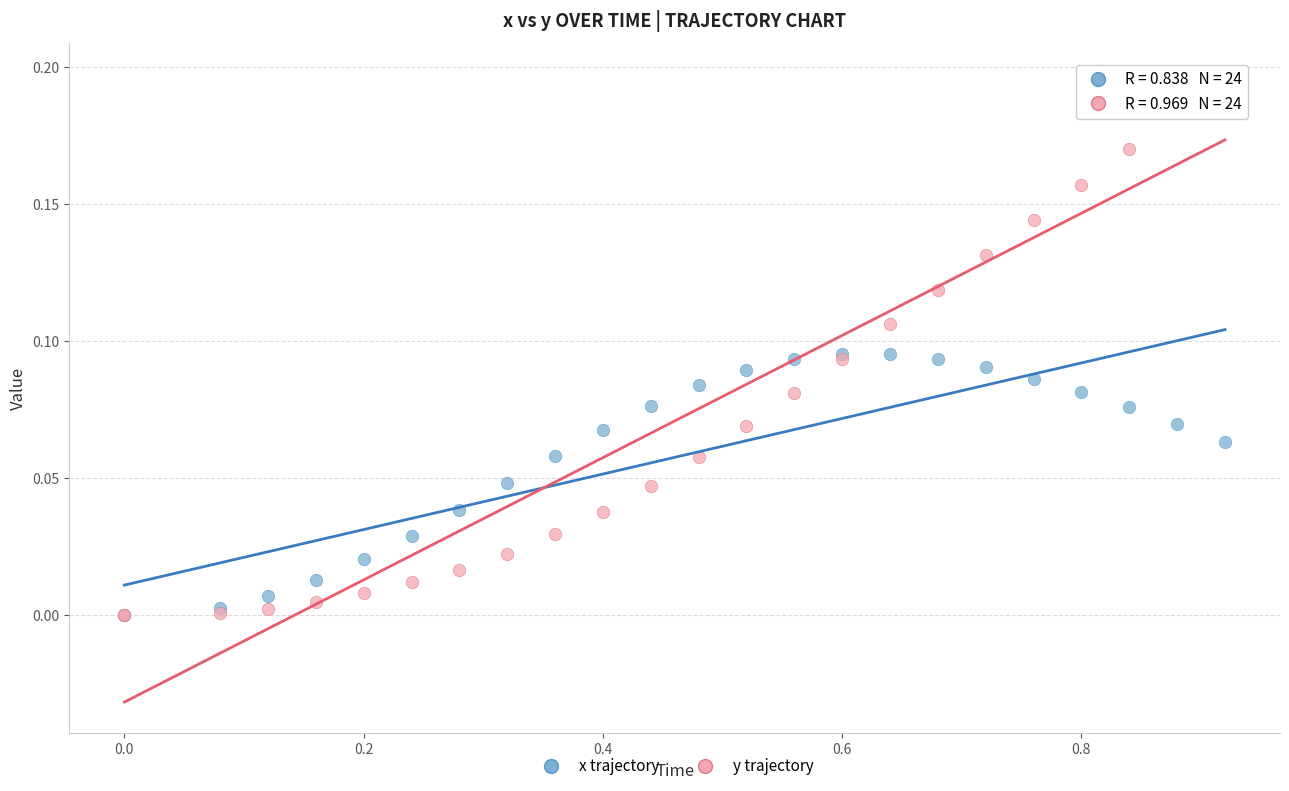

Which series contains the highest Y value?

y trajectory